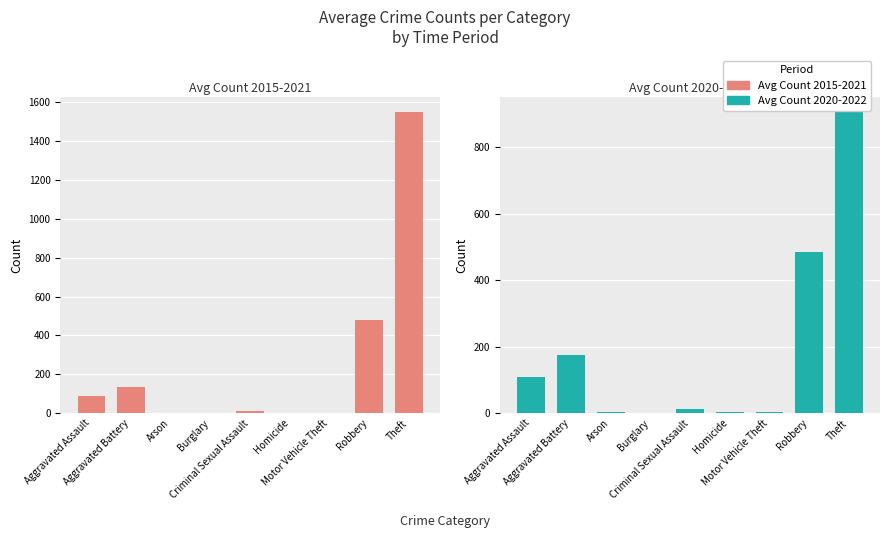

How many bars are there in total?

18